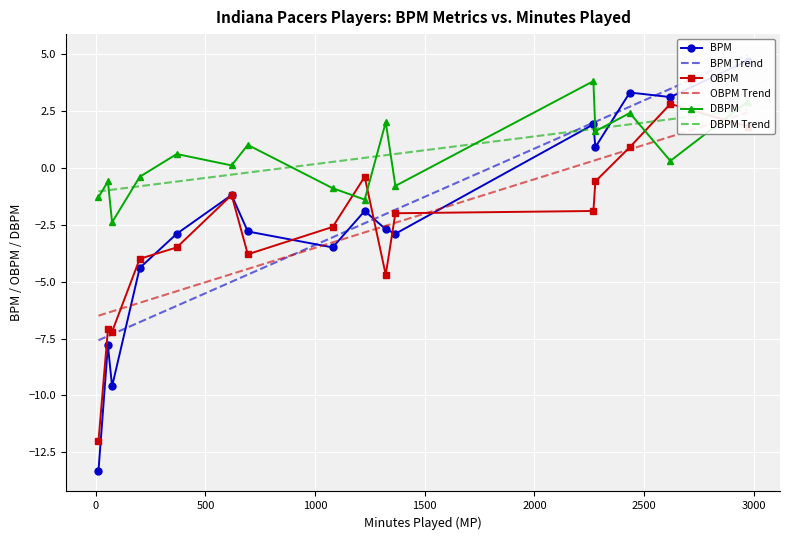

What is the value of the DBPM point at the 10th from the left?

2.0